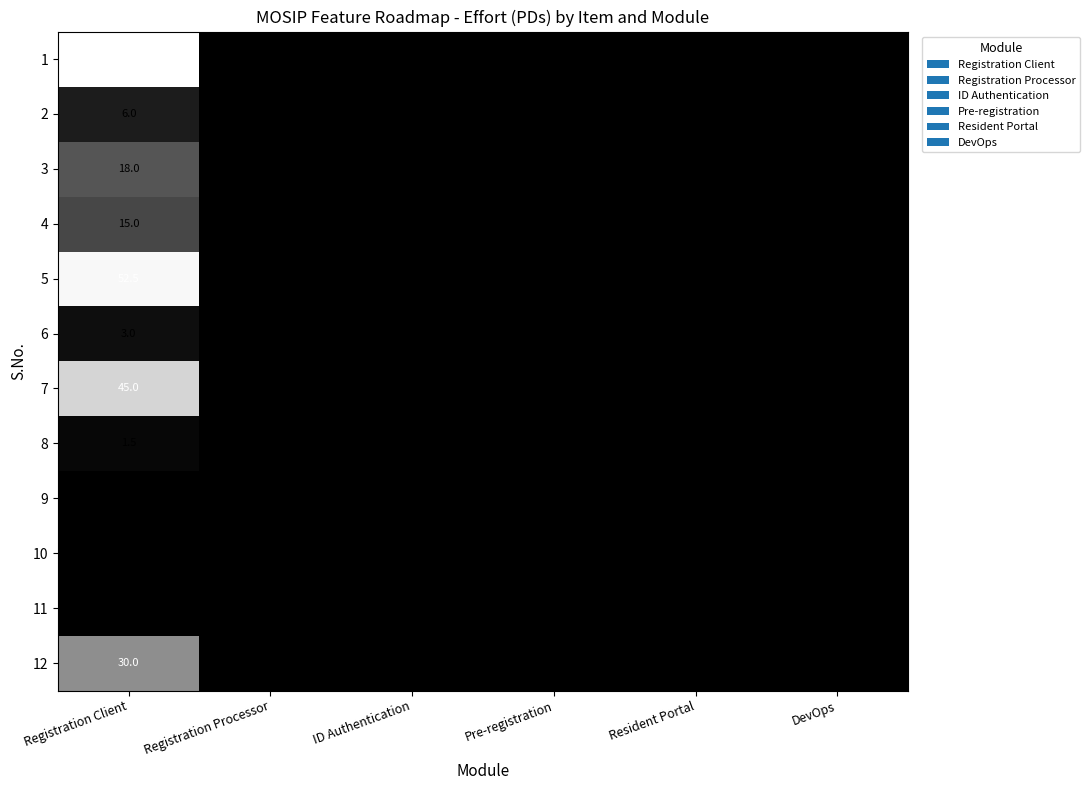

Which series changed the most between Registration Client and DevOps?

1